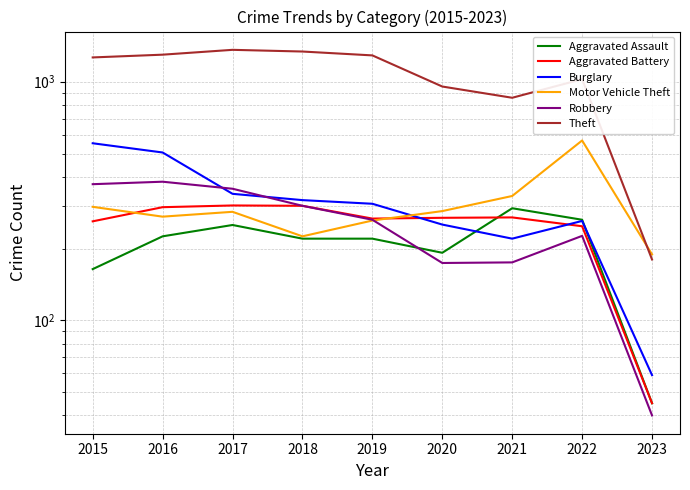

Does the chart have visible grid lines?

Yes